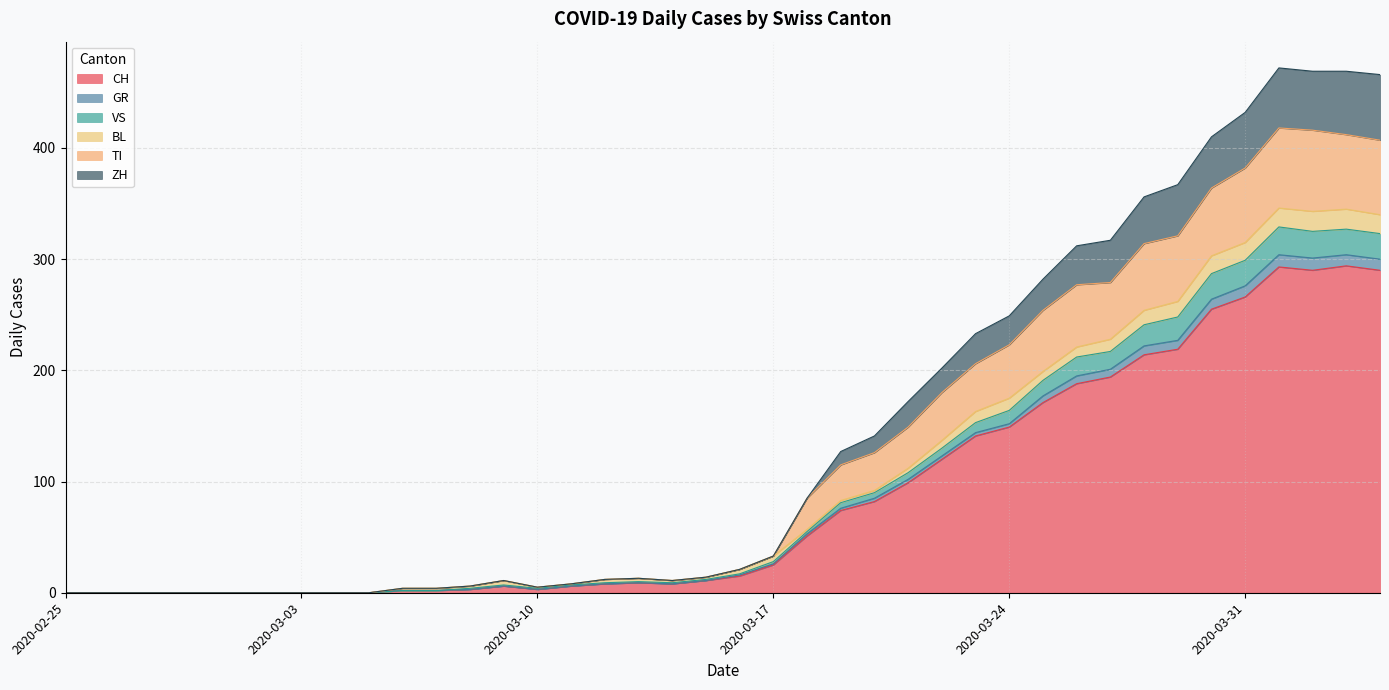

True or false: TI and VS cross at least once.

False